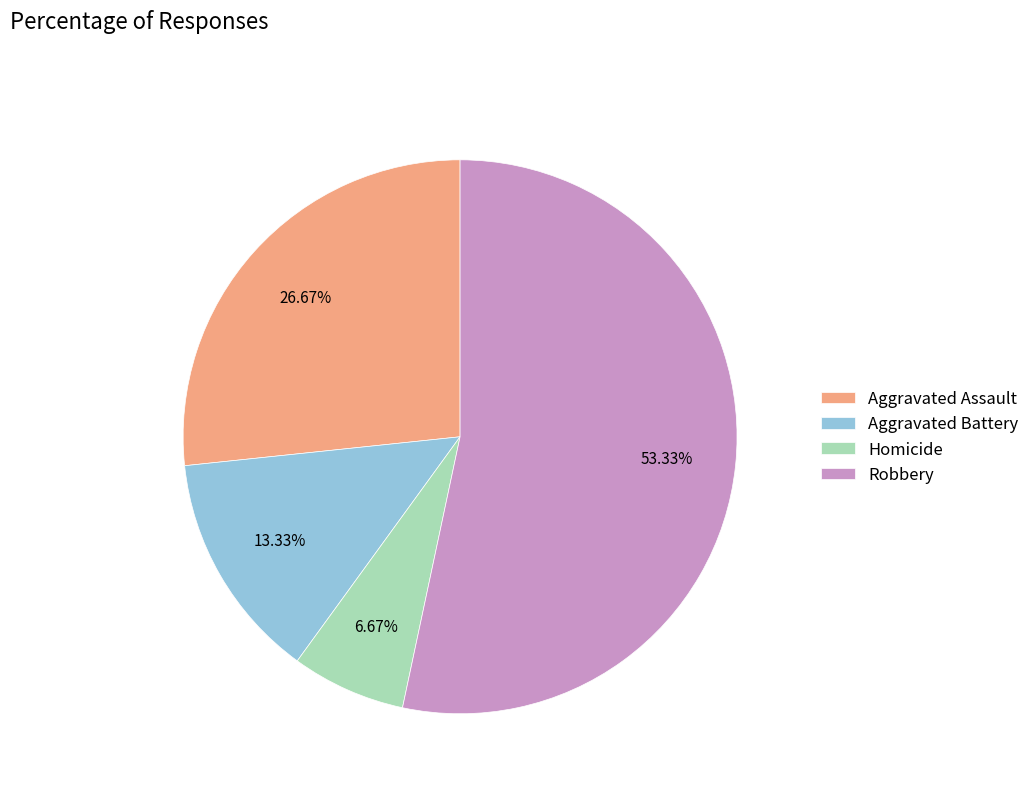

How many slices are in this pie chart?

4